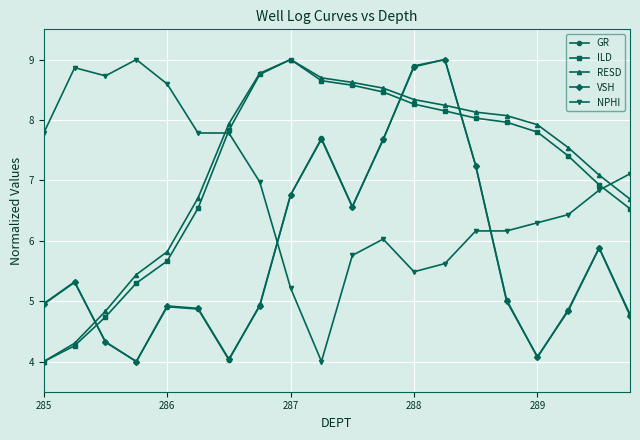

What is the maximum value for GR?

9.0